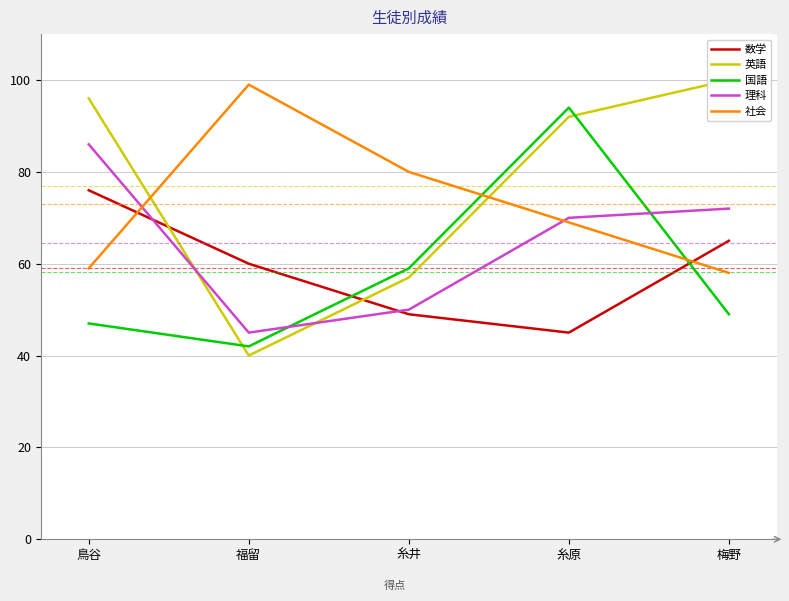

Where do 英語 and 国語 first cross each other?

鳥谷 and 福留